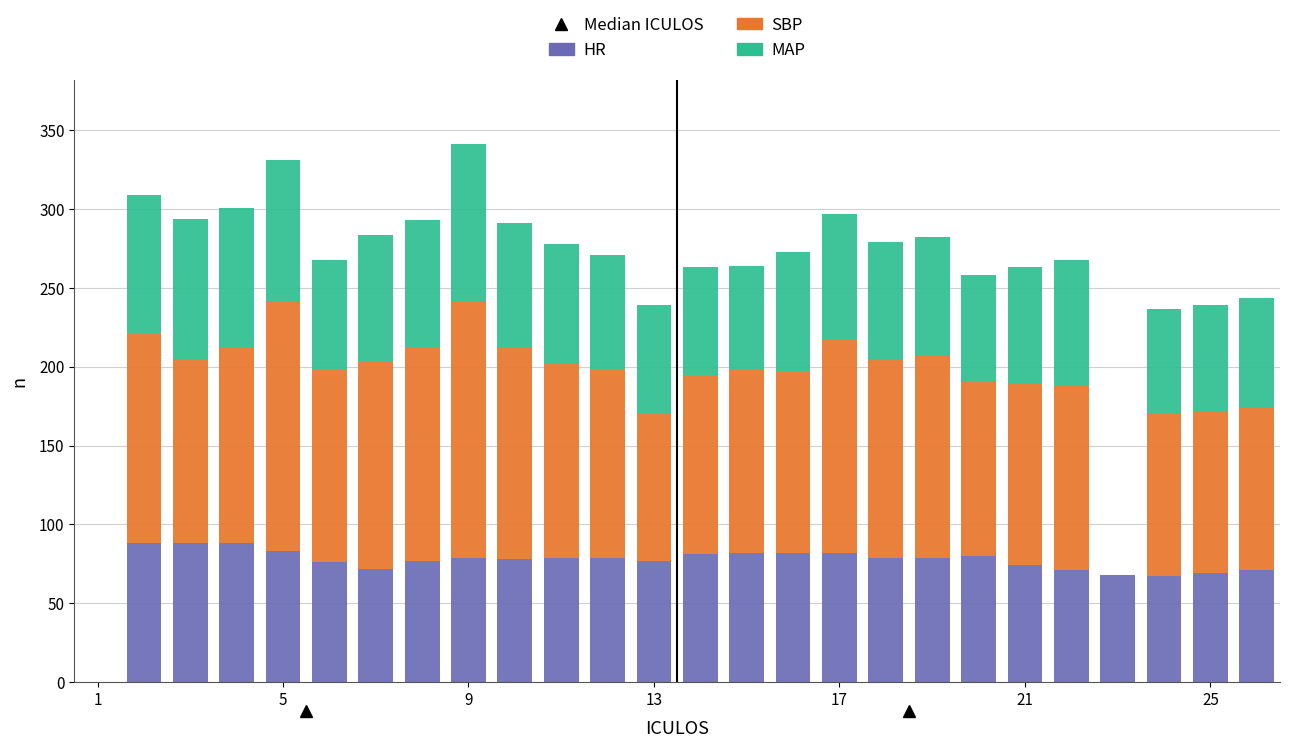

What is the maximum value for HR?

88.0